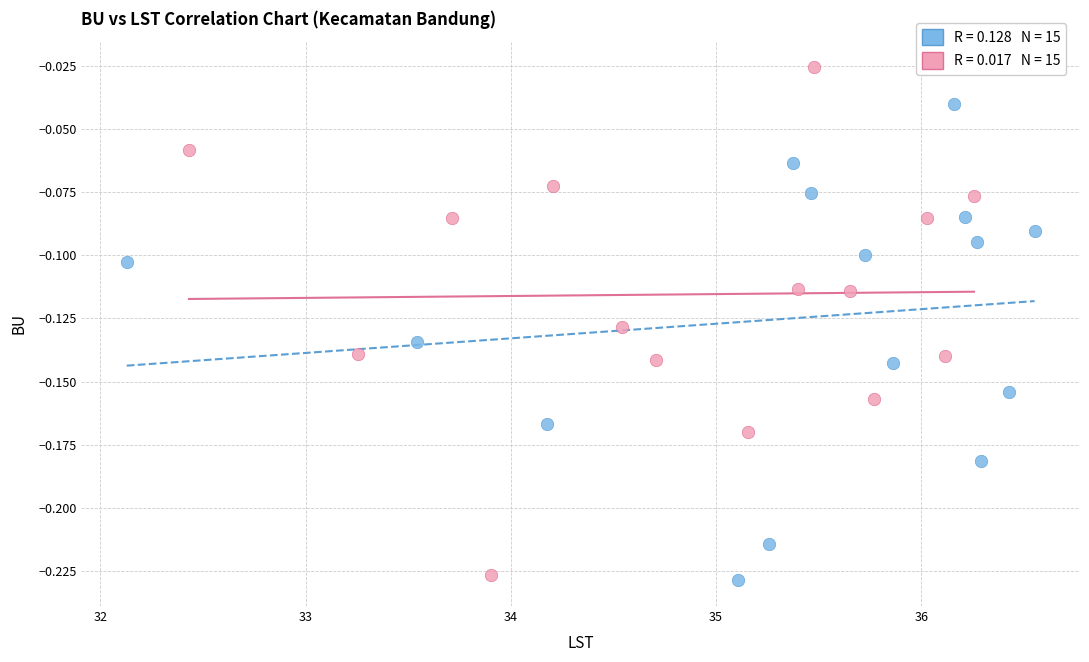

Which series contains the highest Y value?

BU (Group 2)